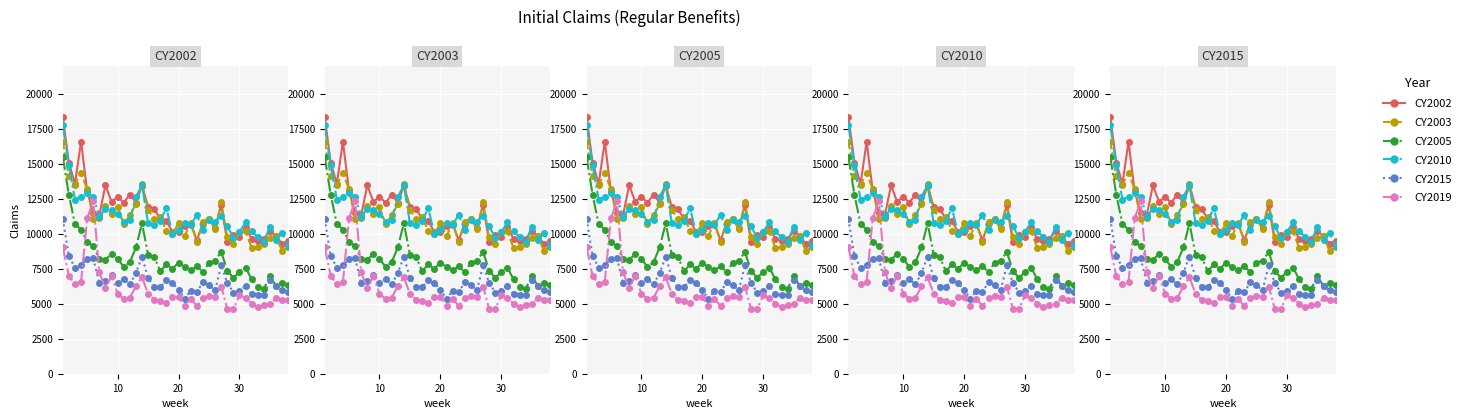

What is the difference between the second highest and minimum values in the CY2002 series?

7295